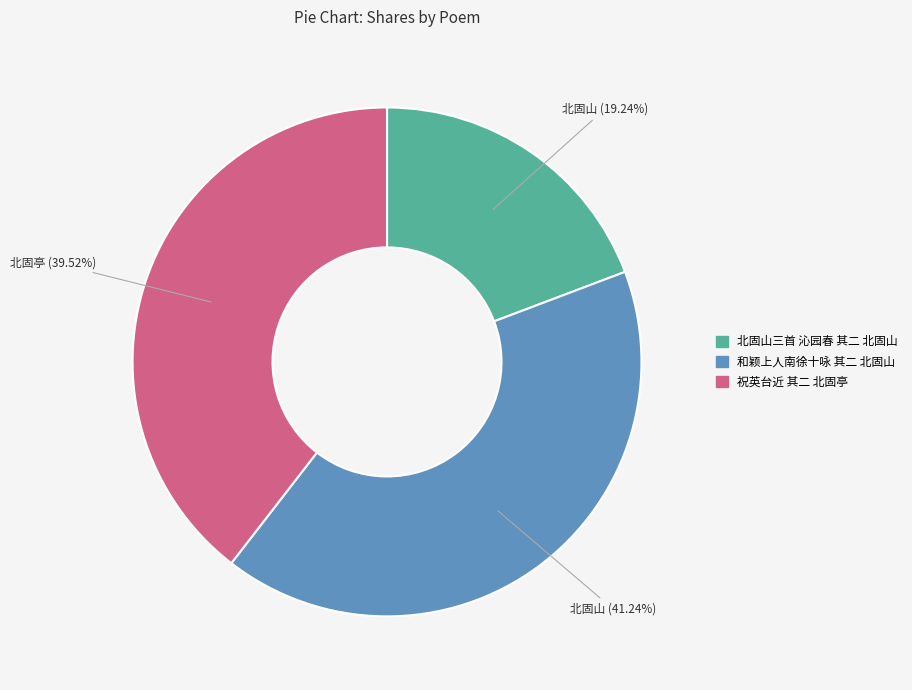

To the nearest percent, what is the difference between the largest and smallest slice percentages?

22%